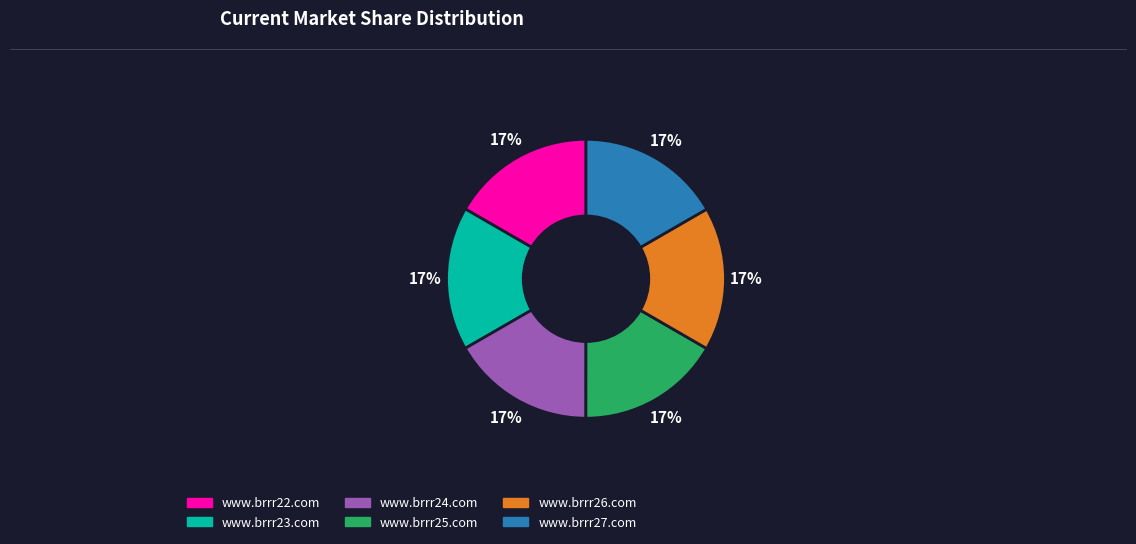

Does www.brrr22.com represent more than half of the total?

No